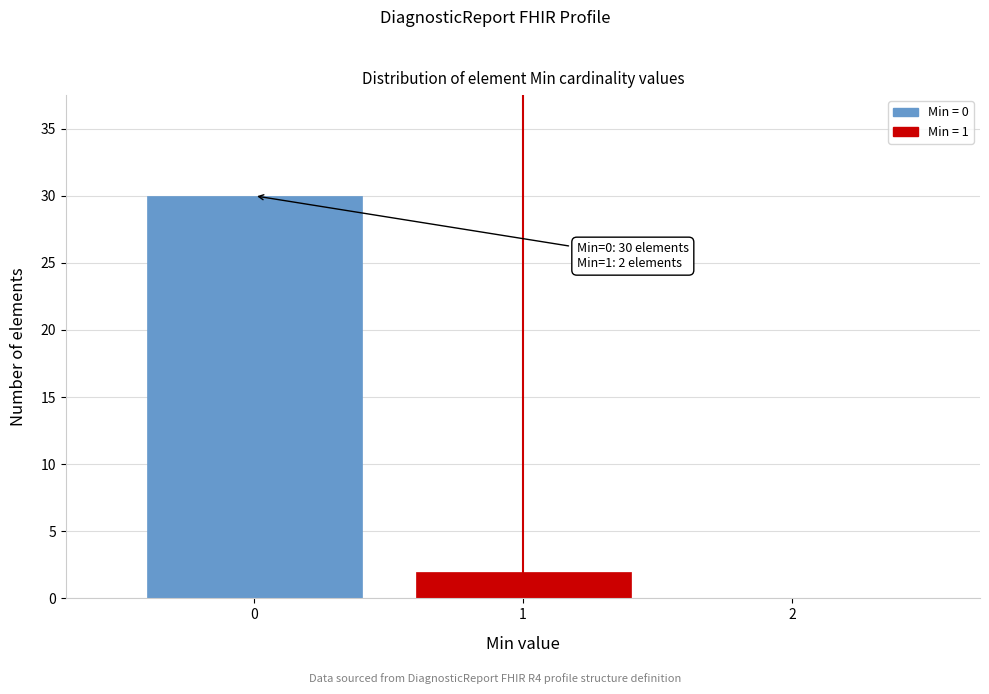

Over which range of the x-axis is the bar tallest?

-0.5 to 0.5